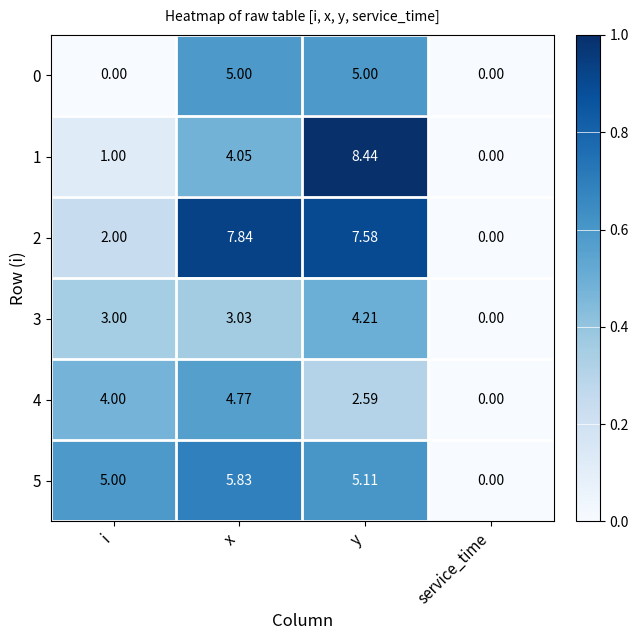

At which label is 1 closest to 4?

x